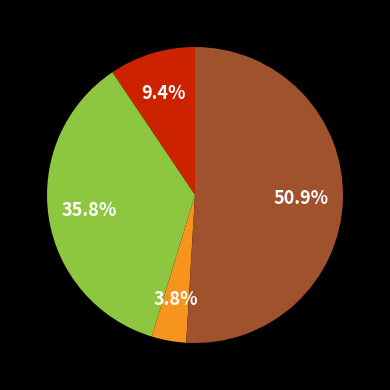

Is there a majority slice in this chart?

Yes